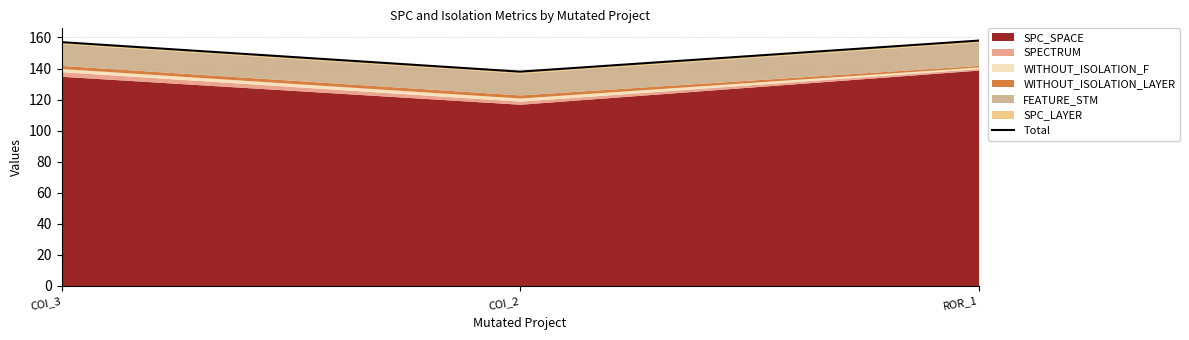

What is the approximate value at COI_3?

157